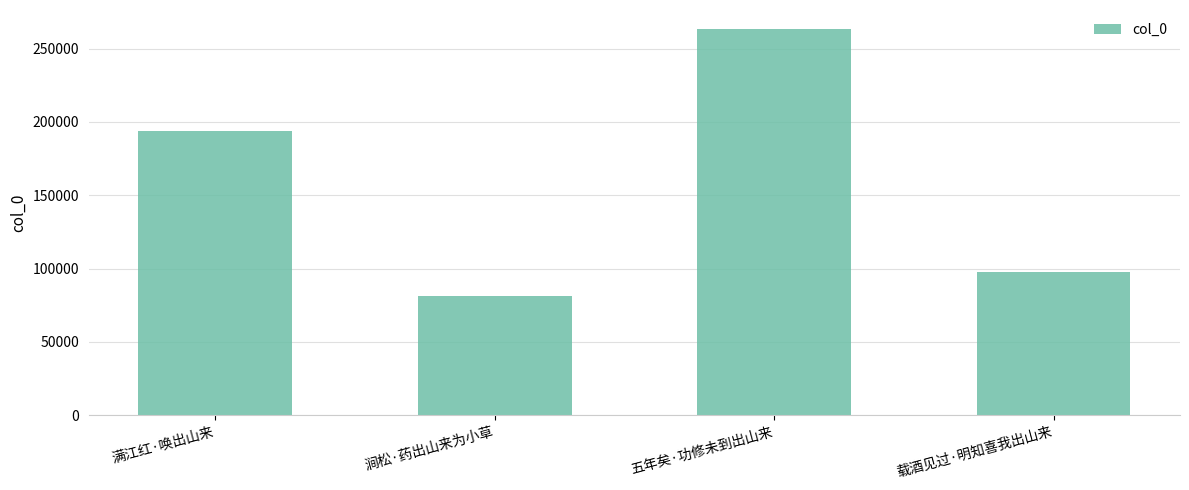

What is the minimum value shown in the chart?

81018